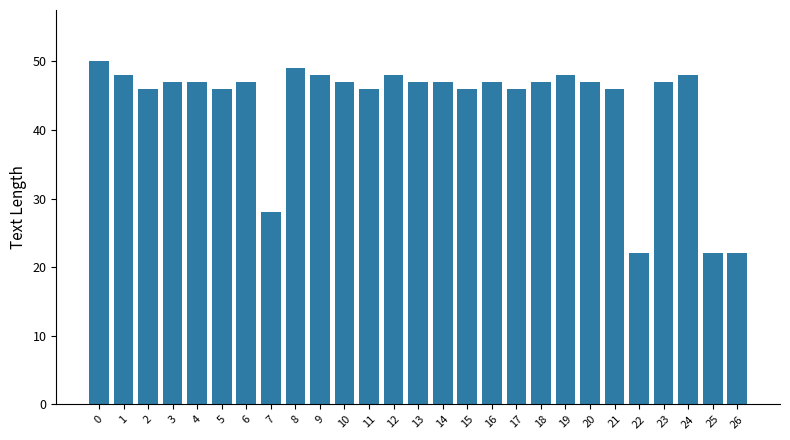

Reading left to right, extract all data points from this chart.

0=50	1=48	2=46	3=47	4=47	5=46	6=47	7=28	8=49	9=48	10=47	11=46	12=48	13=47	14=47	15=46	16=47	17=46	18=47	19=48	20=47	21=46	22=22	23=47	24=48	25=22	26=22